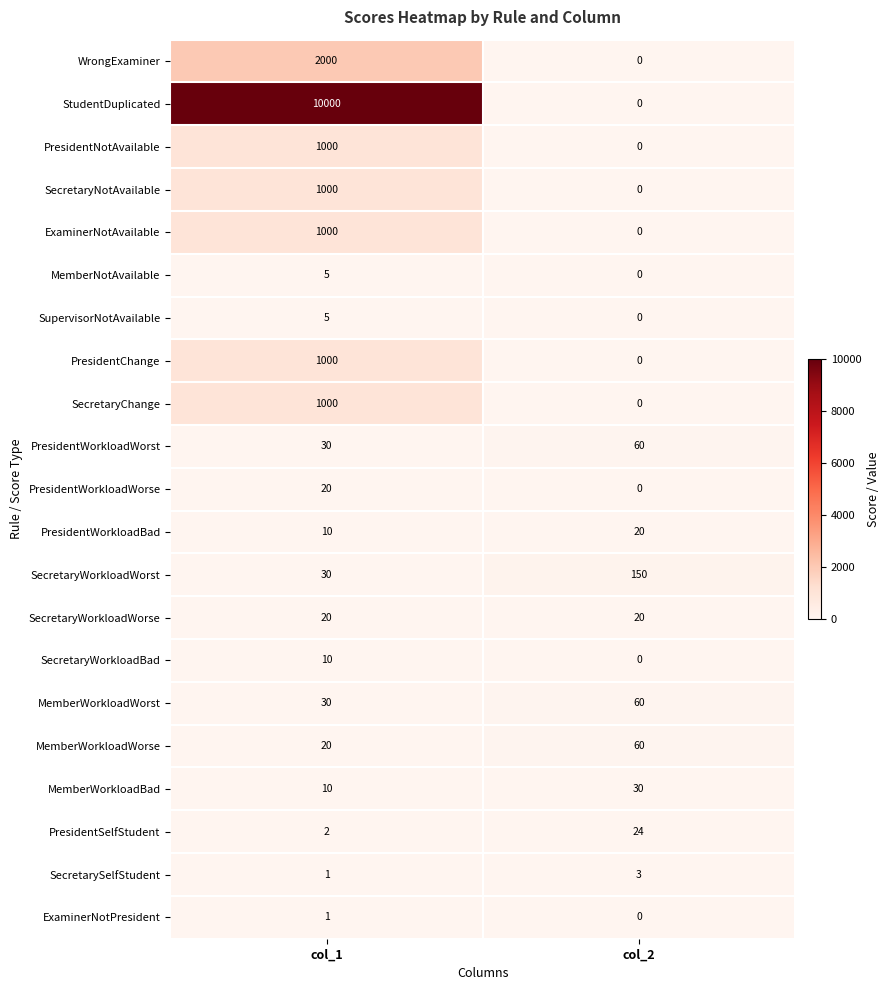

Which series has the largest total across all categories?

StudentDuplicated